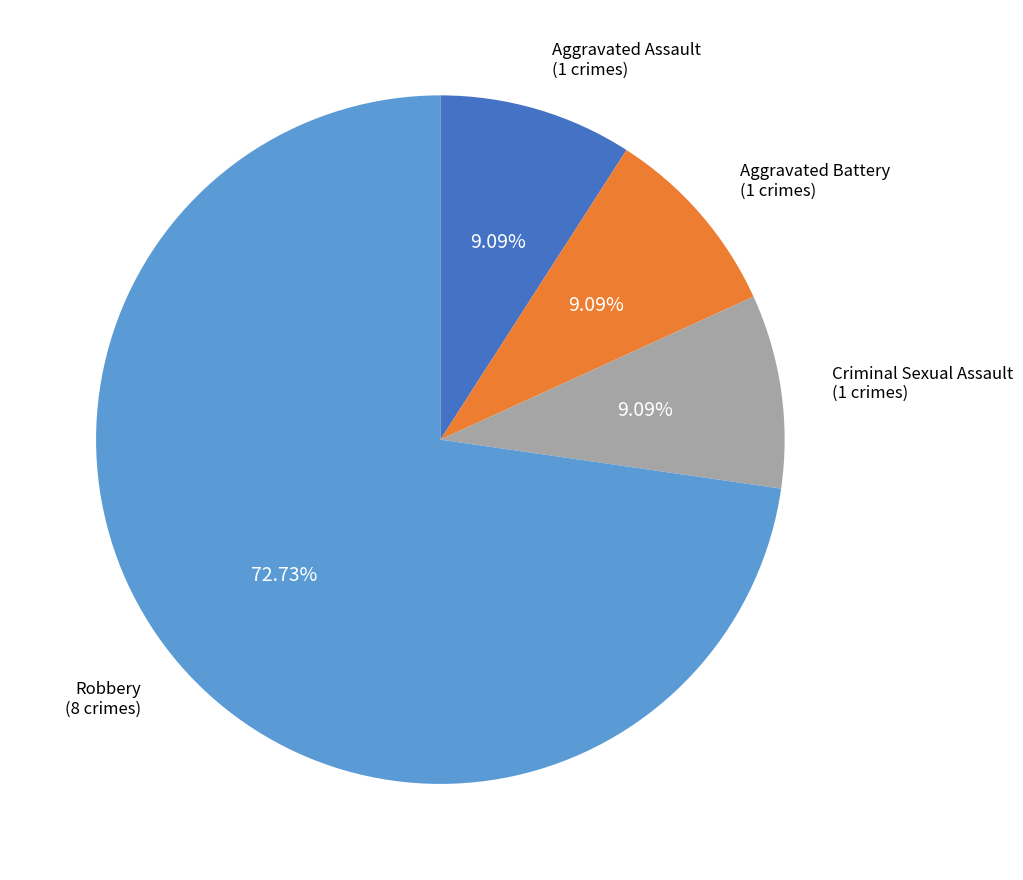

How many slices are in this pie chart?

4